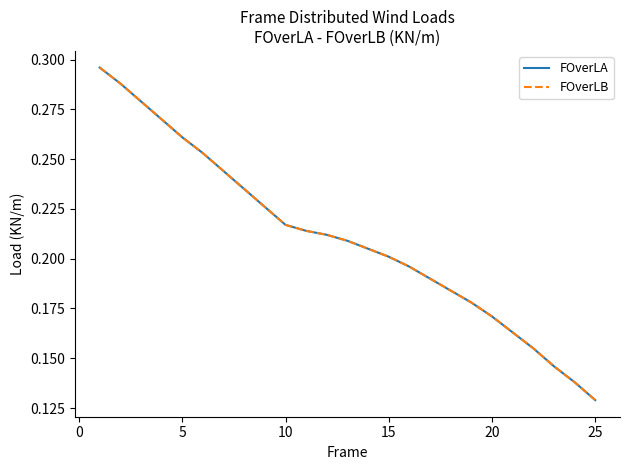

True or false: FOverLB and FOverLA intersect in this chart.

False